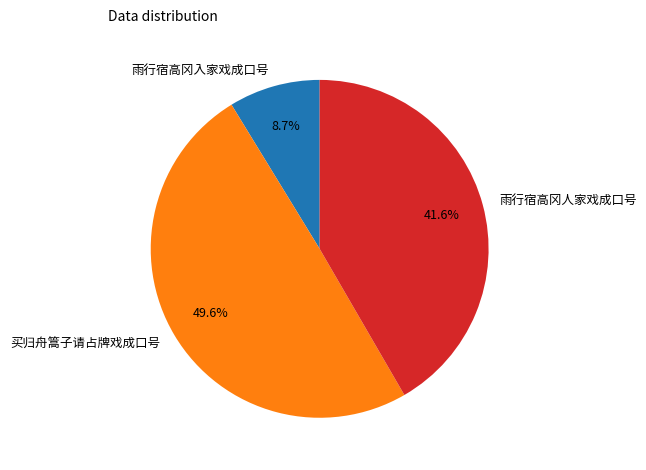

How many segments does this pie chart have?

3